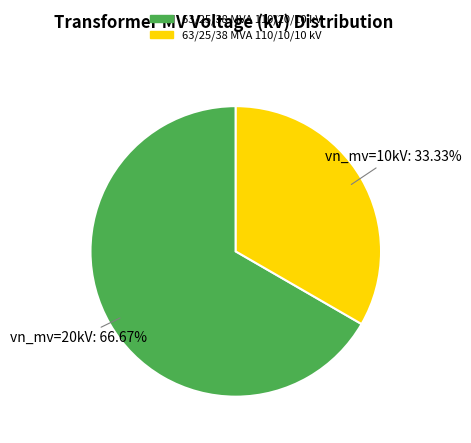

How many segments does this pie chart have?

2